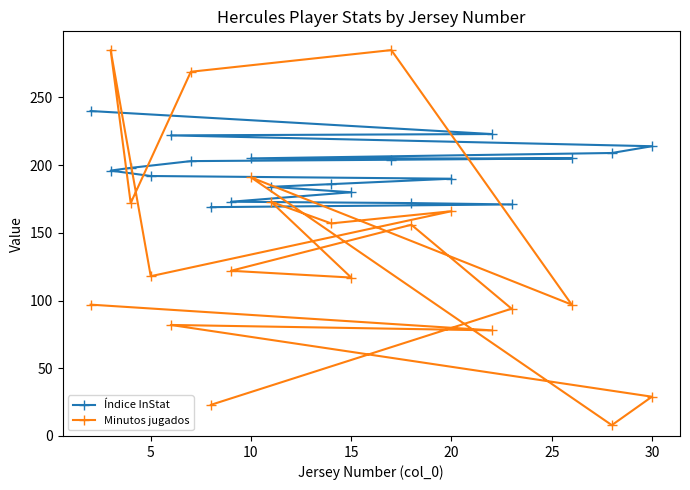

Rank the series by their maximum value, from lowest to highest.

Índice InStat, Minutos jugados